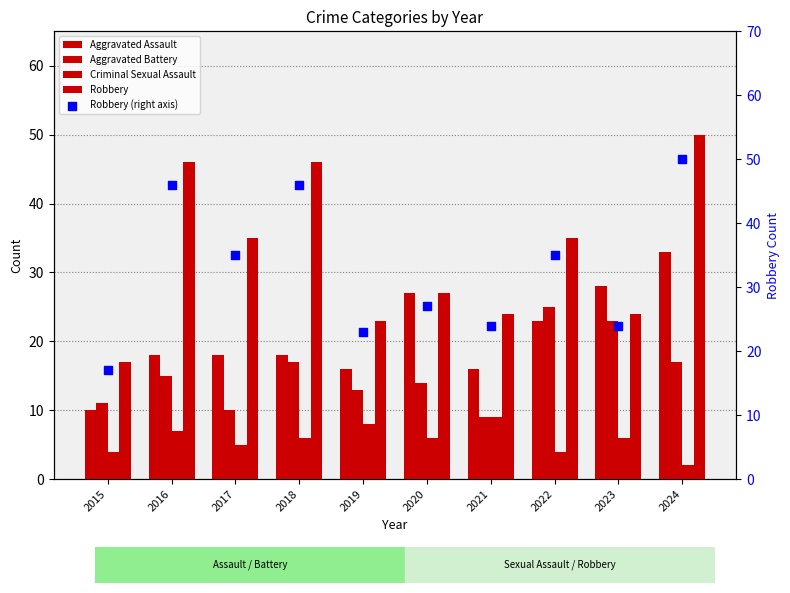

Which series reaches the minimum Y coordinate?

Criminal Sexual Assault